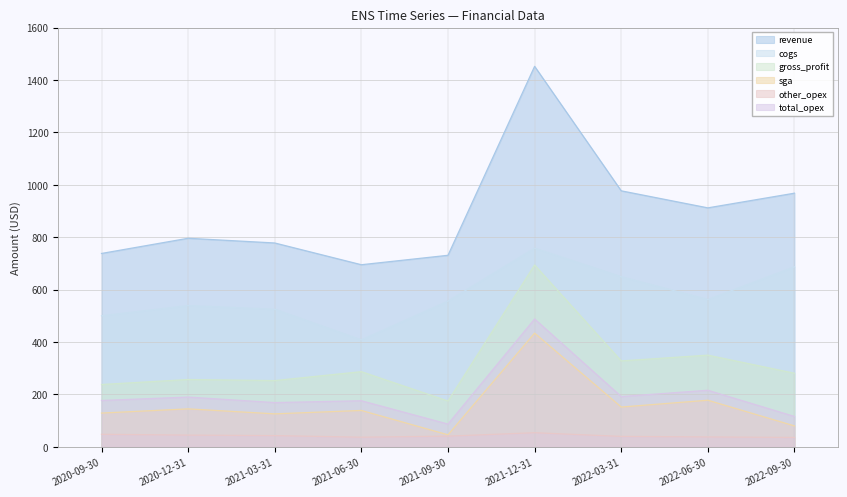

List the series in order of their peak value, highest first.

revenue, cogs, gross_profit, total_opex, sga, other_opex